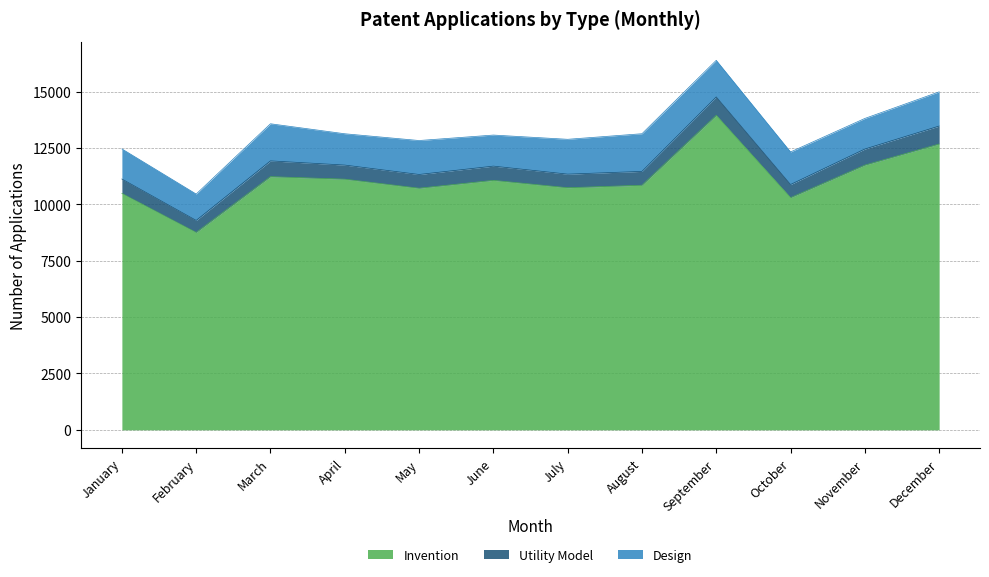

What value does the Invention series have at March, to the nearest 50?

11250